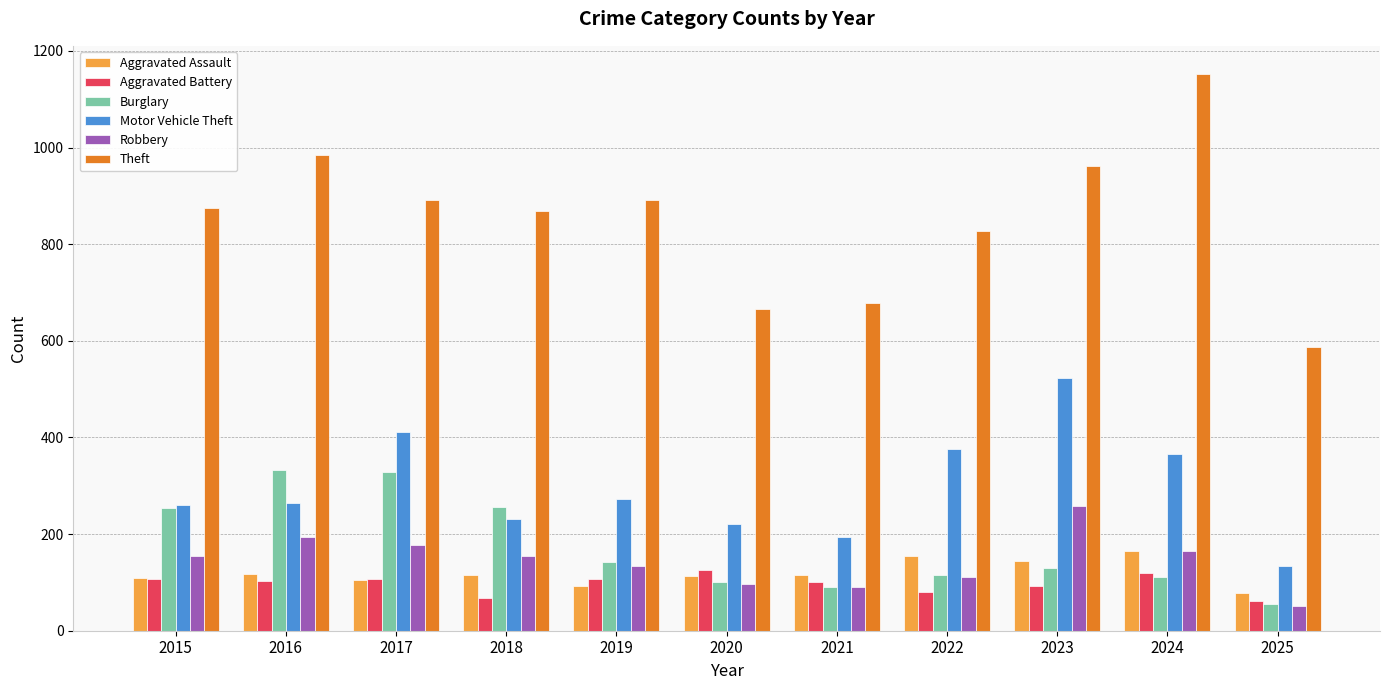

At which label does Theft reach its peak?

2024